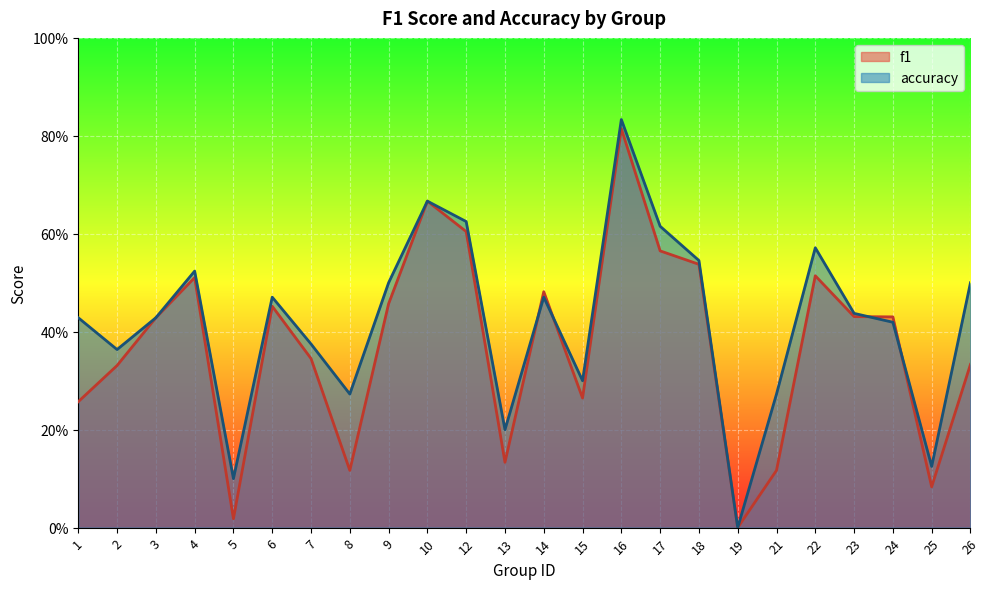

What is the value of the accuracy point at the 15th from the left?

0.8